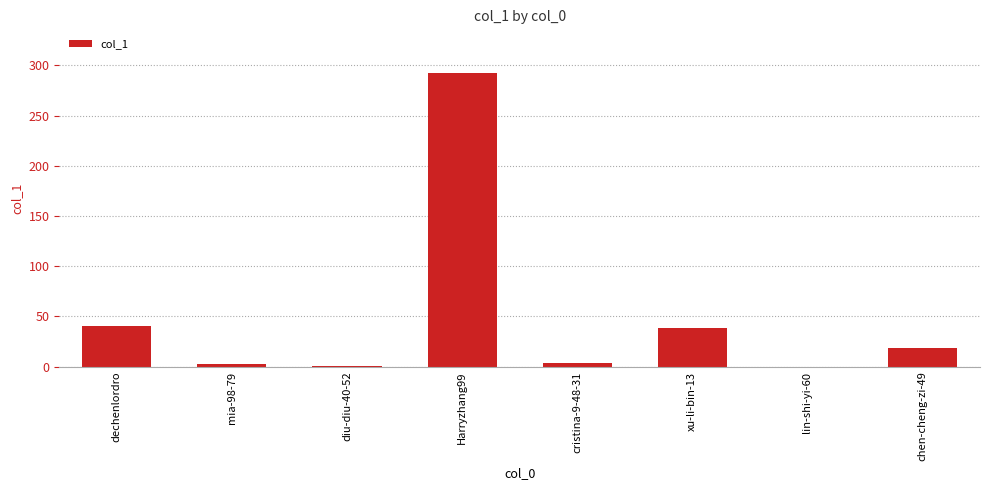

What is the sum of the values at diu-diu-40-52 and mia-98-79?

4